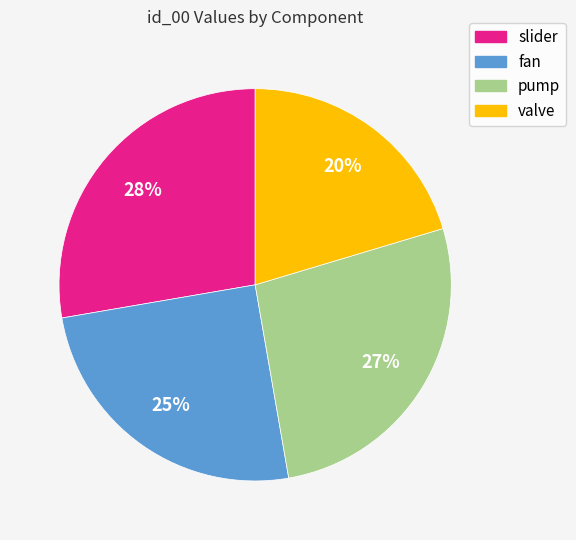

How many segments does this pie chart have?

4